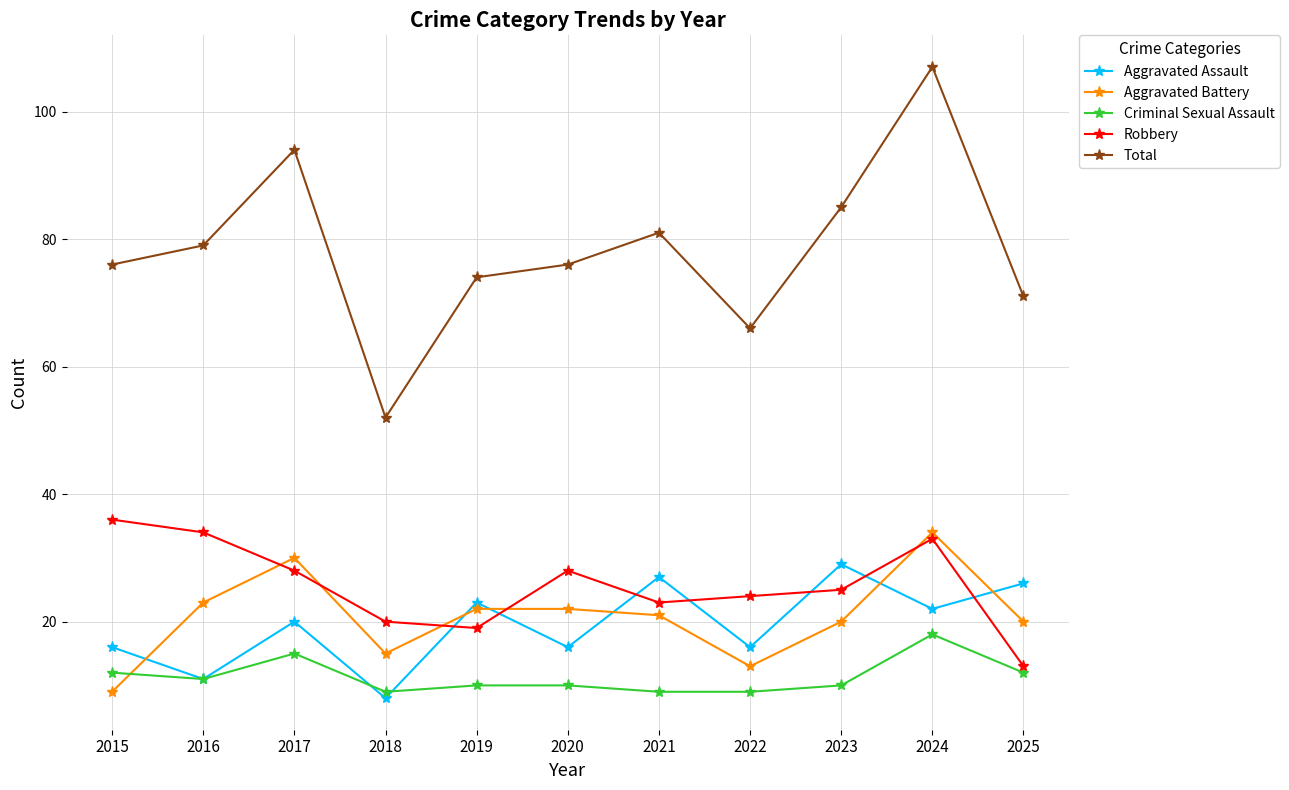

How many Criminal Sexual Assault values are between 9 and 12?

9